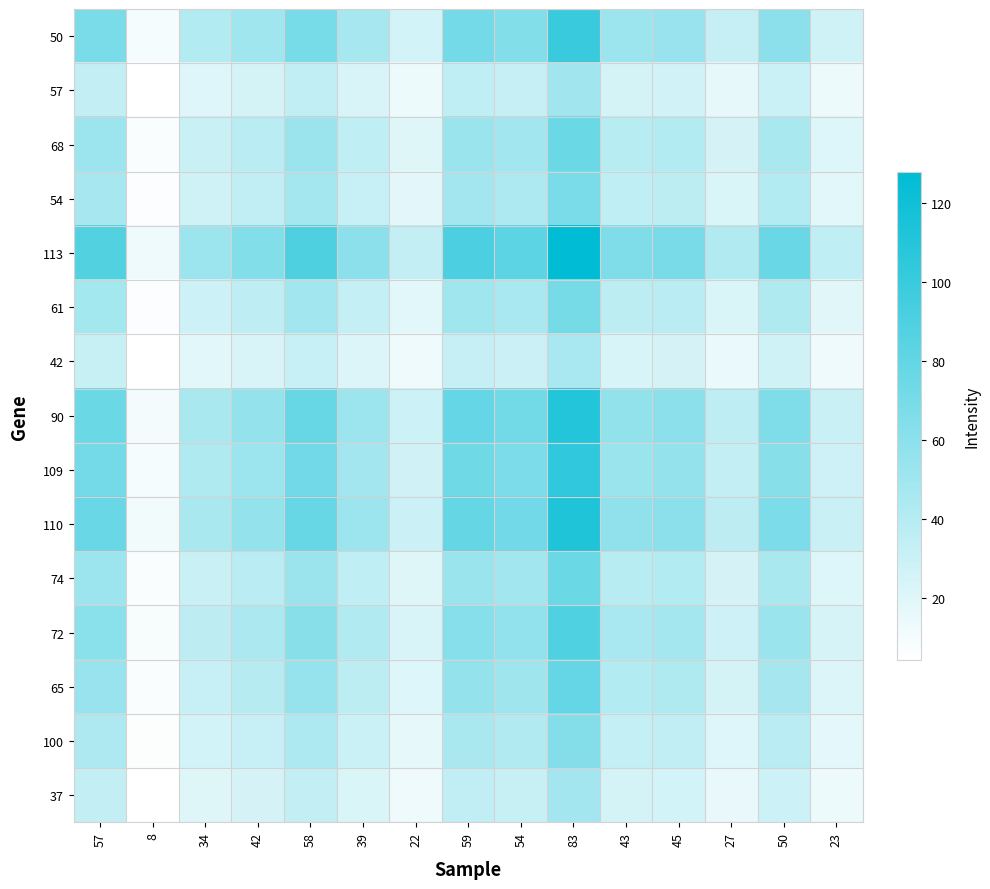

Reading left to right, transcribe all the data shown in this chart.

50: 57=68.7	8=9.6	34=41.0	42=50.6	58=69.9	39=47.0	22=26.5	59=71.1	54=65.1	83=100.0	43=51.8	45=54.2	27=32.5	50=60.2	23=27.7
57: 57=34.3	8=4.8	34=20.5	42=25.3	58=34.9	39=23.5	22=13.3	59=35.5	54=32.5	83=50.0	43=25.9	45=27.1	27=16.3	50=30.1	23=13.9
68: 57=52.2	8=7.3	34=31.1	42=38.5	58=53.1	39=35.7	22=20.1	59=54.0	54=49.4	83=76.0	43=39.4	45=41.2	27=24.7	50=45.8	23=21.1
54: 57=47.4	8=6.7	34=28.3	42=34.9	58=48.2	39=32.4	22=18.3	59=49.0	54=44.9	83=69.0	43=35.7	45=37.4	27=22.4	50=41.6	23=19.1
113: 57=87.9	8=12.3	34=52.4	42=64.8	58=89.4	39=60.1	22=33.9	59=91.0	54=83.3	83=128.0	43=66.3	45=69.4	27=41.6	50=77.1	23=35.5
61: 57=48.8	8=6.8	34=29.1	42=35.9	58=49.6	39=33.4	22=18.8	59=50.5	54=46.2	83=71.0	43=36.8	45=38.5	27=23.1	50=42.8	23=19.7
42: 57=31.6	8=4.4	34=18.8	42=23.3	58=32.1	39=21.6	22=12.2	59=32.7	54=29.9	83=46.0	43=23.8	45=24.9	27=15.0	50=27.7	23=12.7
90: 57=76.2	8=10.7	34=45.5	42=56.2	58=77.6	39=52.2	22=29.4	59=78.9	54=72.2	83=111.0	43=57.5	45=60.2	27=36.1	50=66.9	23=30.8
109: 57=71.4	8=10.0	34=42.6	42=52.6	58=72.7	39=48.9	22=27.6	59=73.9	54=67.7	83=104.0	43=53.9	45=56.4	27=33.8	50=62.7	23=28.8
110: 57=76.9	8=10.8	34=45.9	42=56.7	58=78.3	39=52.6	22=29.7	59=79.6	54=72.9	83=112.0	43=58.0	45=60.7	27=36.4	50=67.5	23=31.0
74: 57=52.2	8=7.3	34=31.1	42=38.5	58=53.1	39=35.7	22=20.1	59=54.0	54=49.4	83=76.0	43=39.4	45=41.2	27=24.7	50=45.8	23=21.1
72: 57=61.1	8=8.6	34=36.5	42=45.0	58=62.2	39=41.8	22=23.6	59=63.3	54=57.9	83=89.0	43=46.1	45=48.3	27=29.0	50=53.6	23=24.7
65: 57=54.3	8=7.6	34=32.4	42=40.0	58=55.2	39=37.1	22=20.9	59=56.2	54=51.4	83=79.0	43=40.9	45=42.8	27=25.7	50=47.6	23=21.9
100: 57=44.0	8=6.2	34=26.2	42=32.4	58=44.7	39=30.1	22=17.0	59=45.5	54=41.6	83=64.0	43=33.2	45=34.7	27=20.8	50=38.6	23=17.7
37: 57=33.7	8=4.7	34=20.1	42=24.8	58=34.2	39=23.0	22=13.0	59=34.8	54=31.9	83=49.0	43=25.4	45=26.6	27=15.9	50=29.5	23=13.6